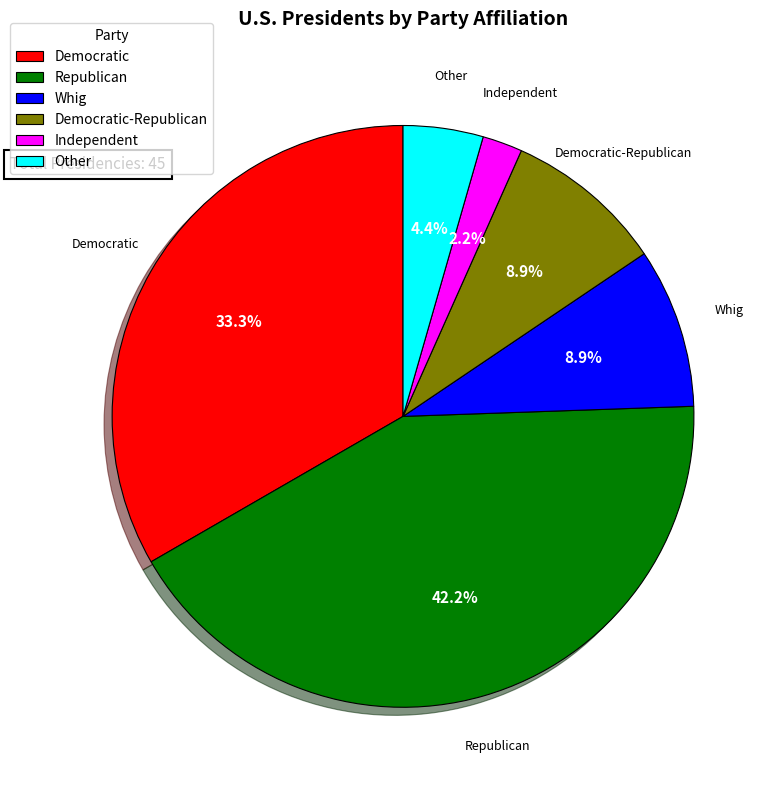

Which slice is the largest?

Republican